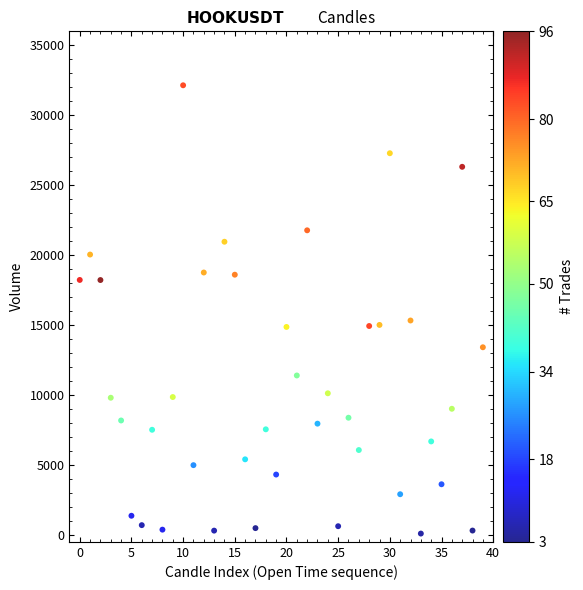

What is the range of Y values (max minus min)?

32029.6